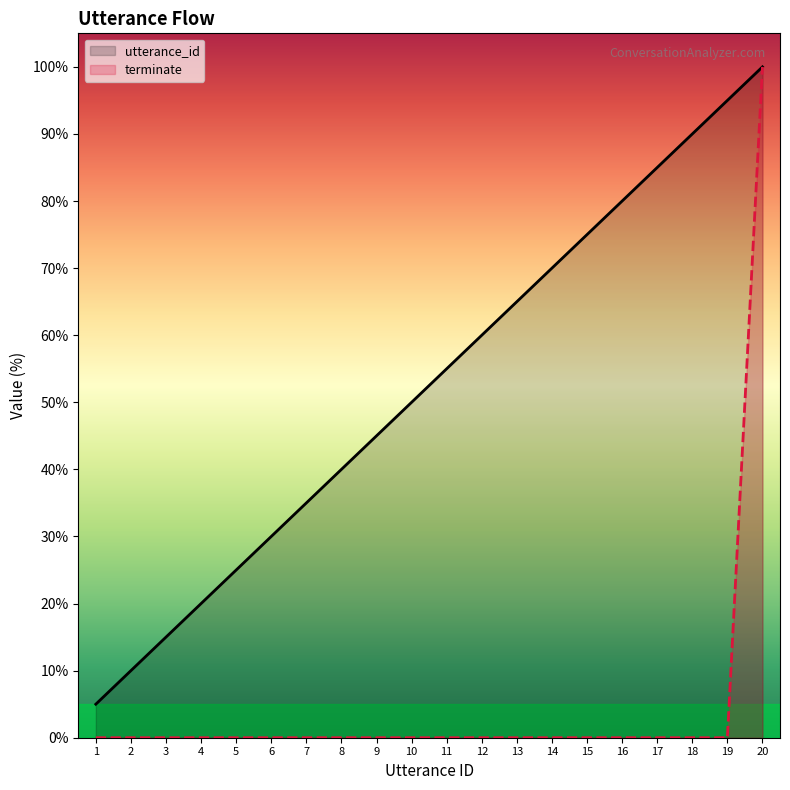

How many data points in utterance_id are less than 55?

10